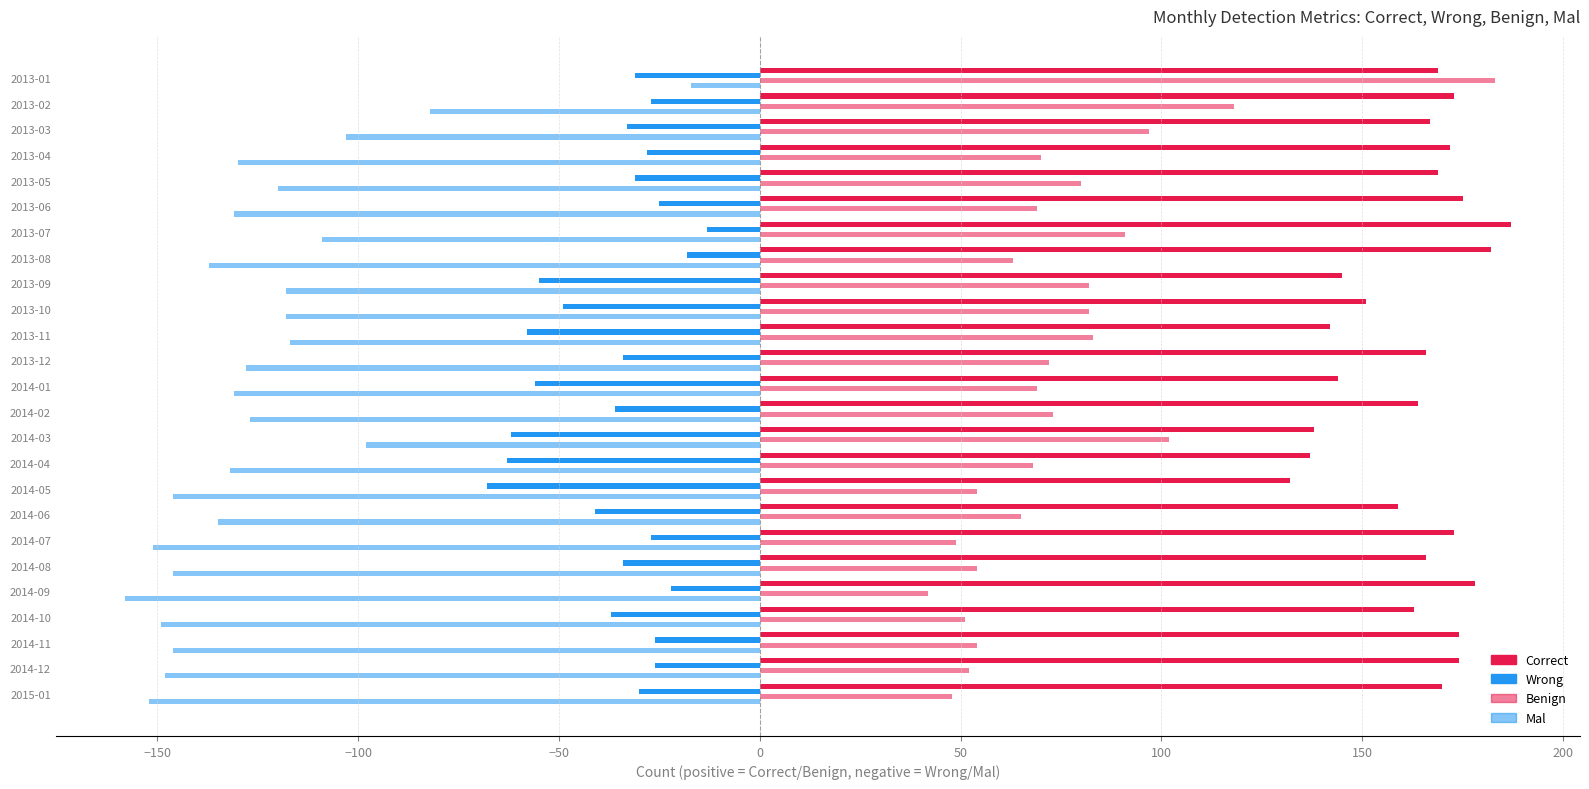

Which series has the widest spread of values?

Benign